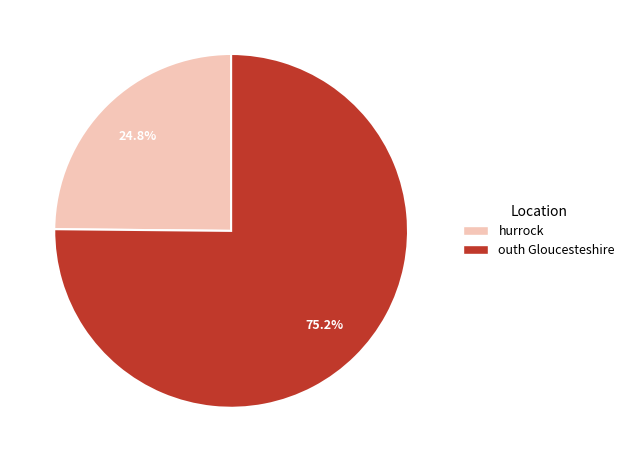

How many segments does this pie chart have?

2